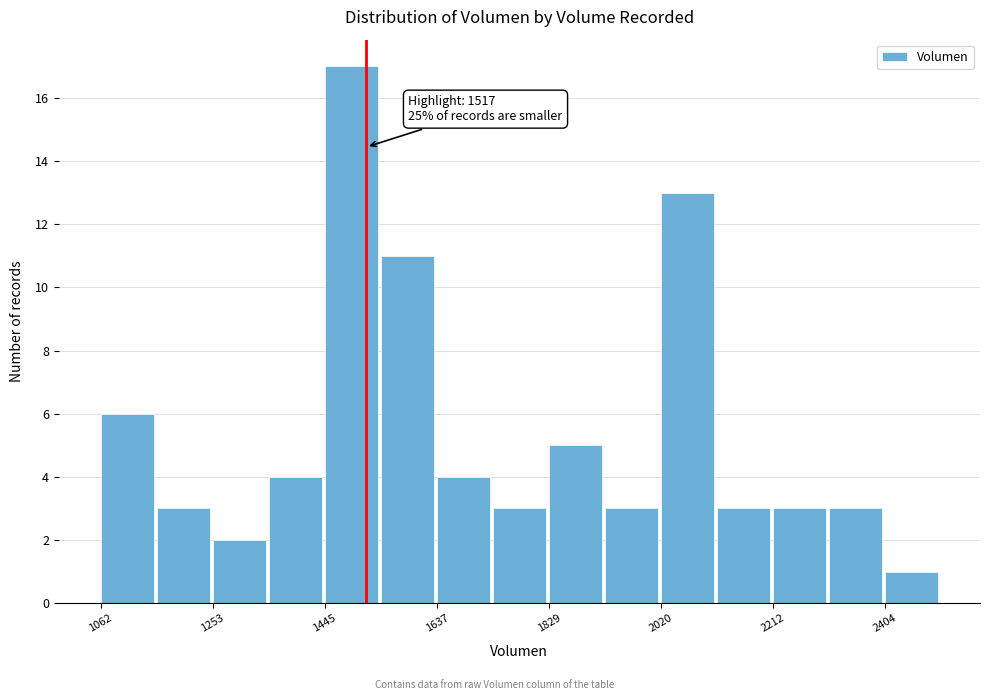

Over which range of the x-axis is the bar tallest?

1440 to 1540